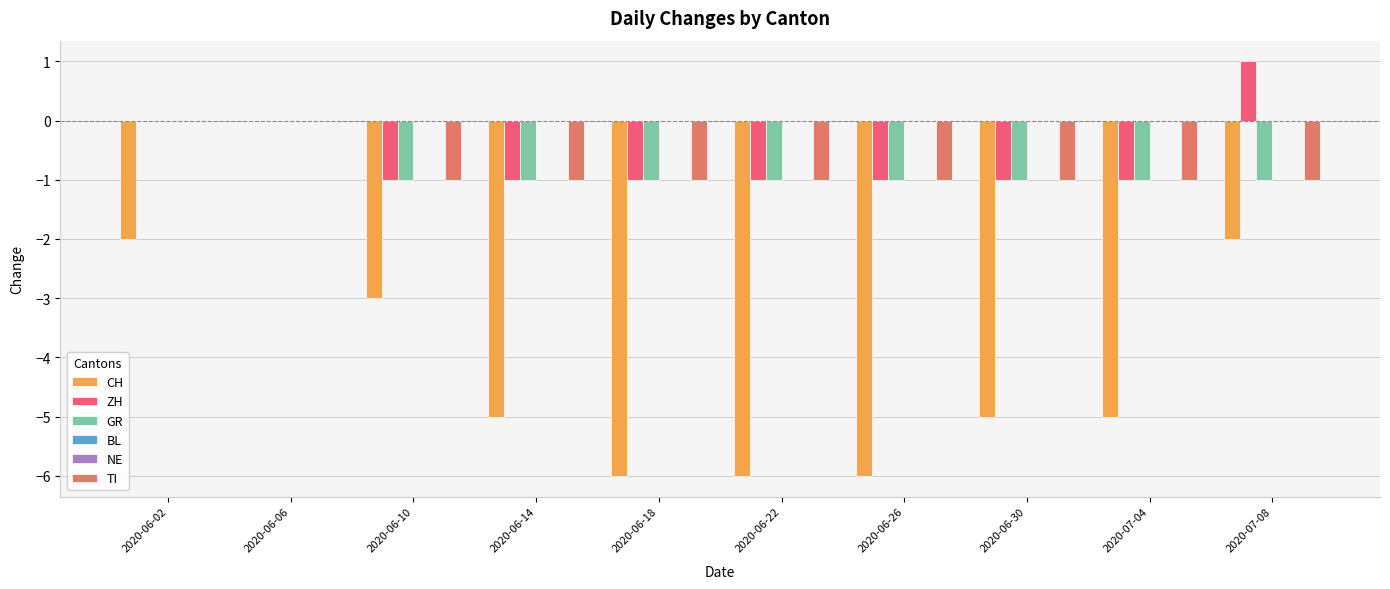

List the series in order of their peak value, lowest first.

CH, GR, BL, NE, TI, ZH